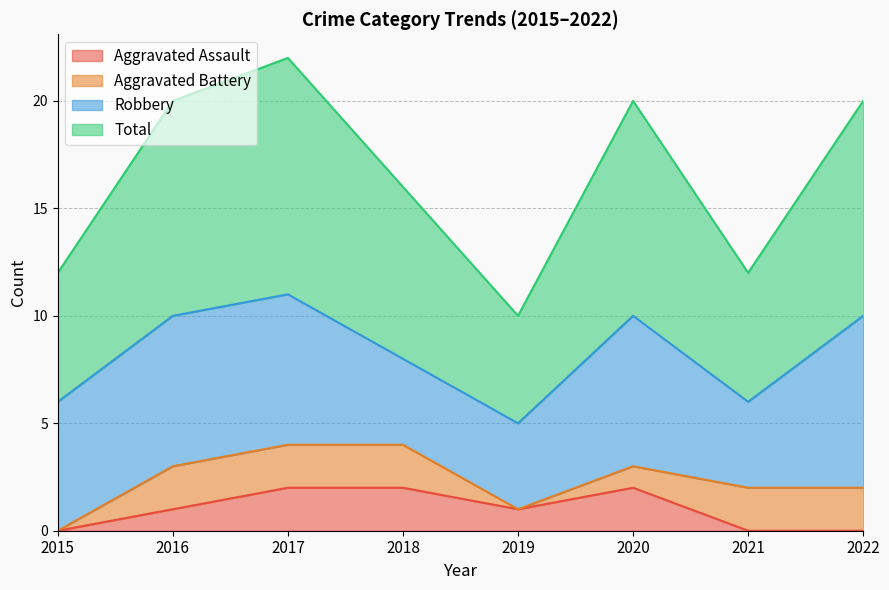

True or false: Aggravated Assault has a value of 2 at 2020.

True